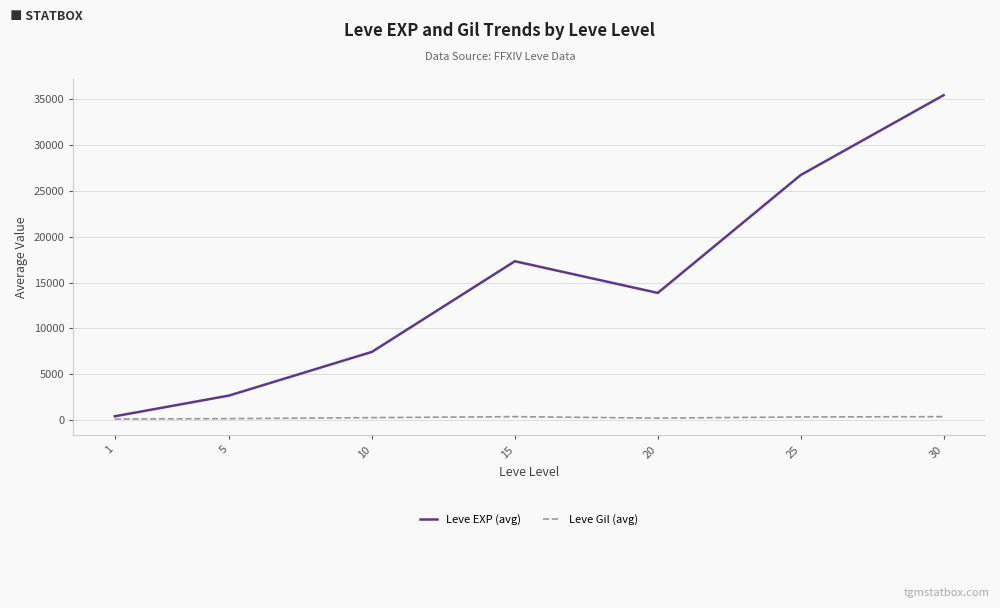

Does the chart display data point markers on the line(s)?

No